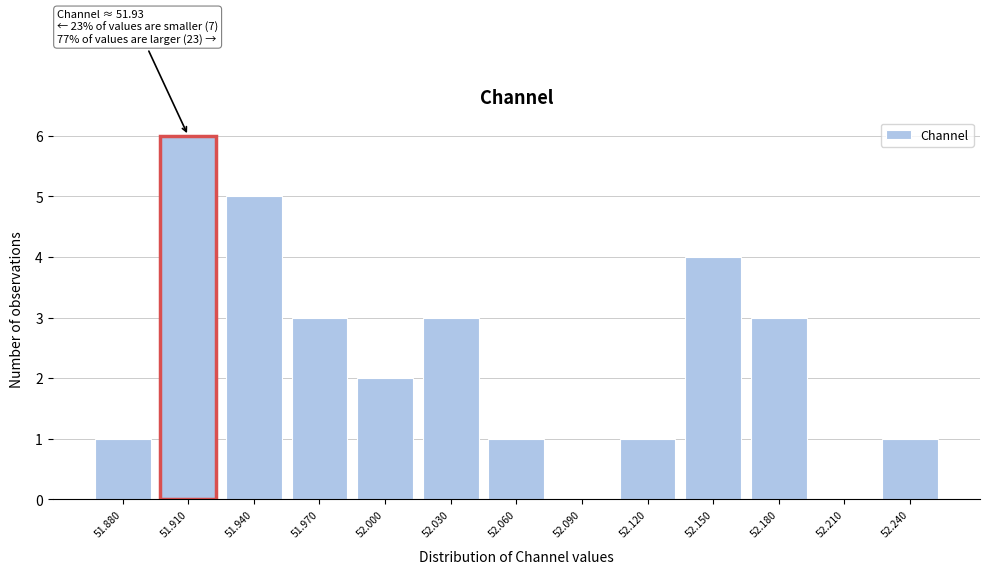

Reading right to left, extract all data points from this chart.

52.240=1	52.210=0	52.180=3	52.150=4	52.120=1	52.090=0	52.060=1	52.030=3	52.000=2	51.970=3	51.940=5	51.910=6	51.880=1